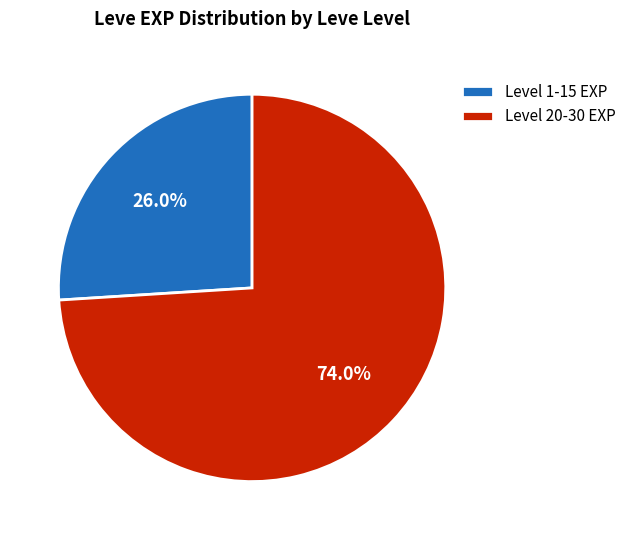

What is the smallest slice in the pie chart?

Level 1-15 EXP